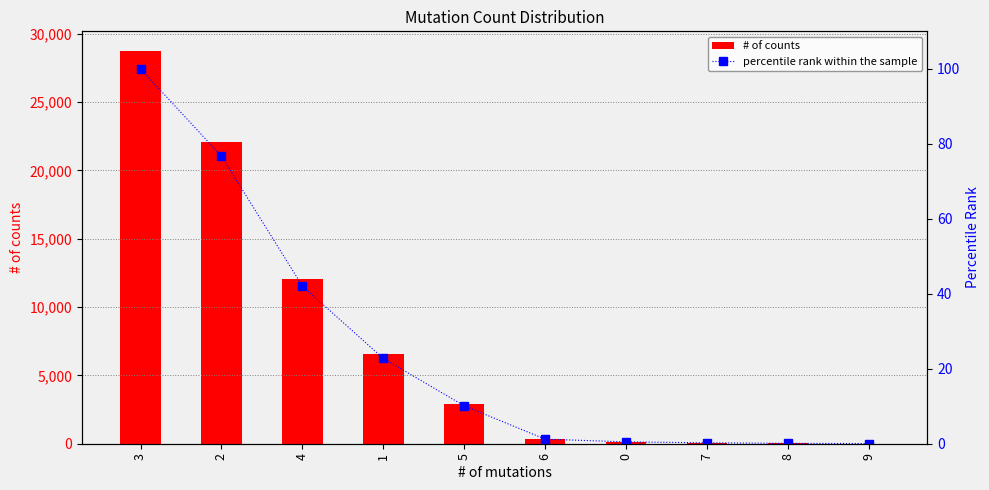

What is the greatest value displayed?

28733.0